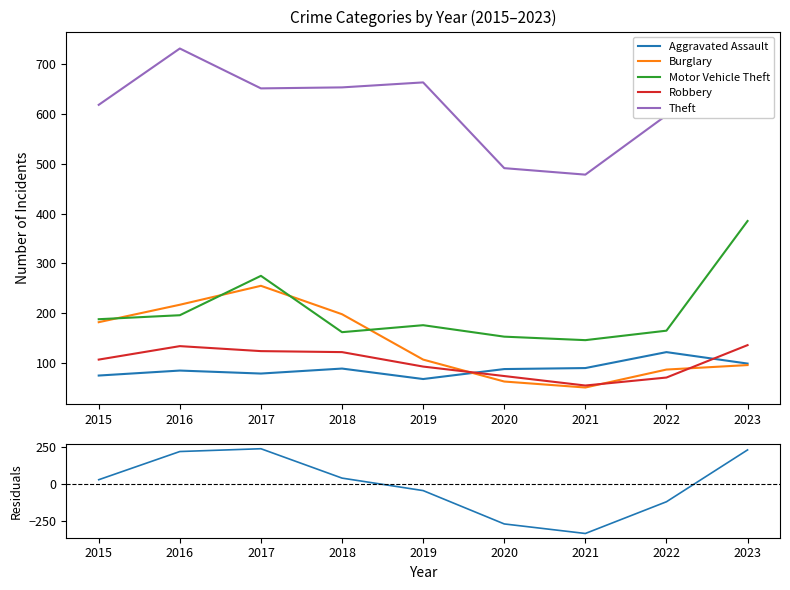

What is the sum of the Robbery values at 2023 and 2022?

207